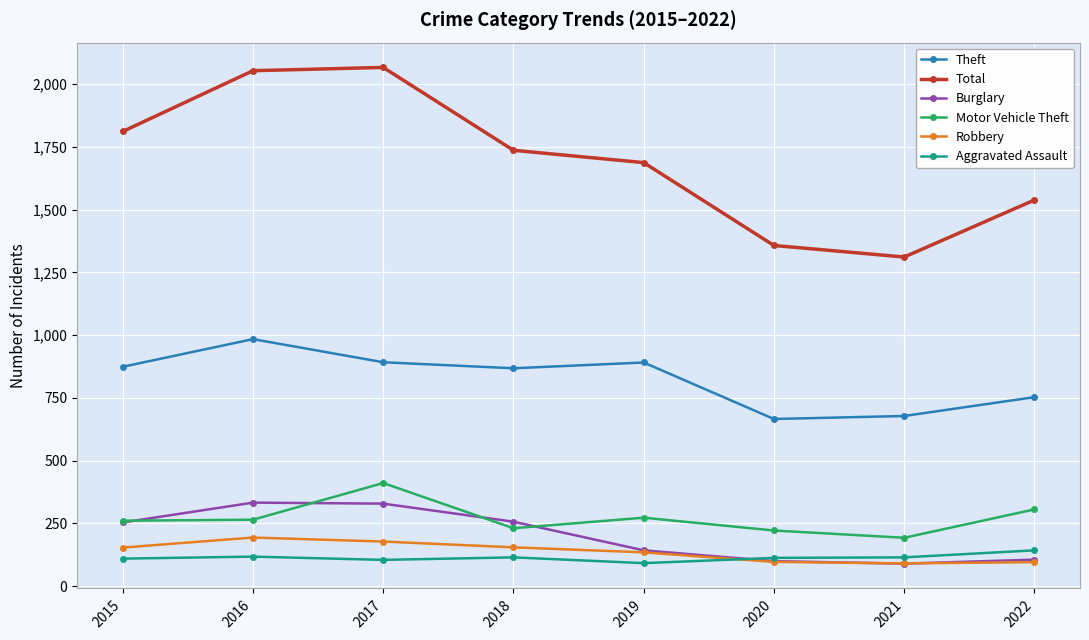

Which series has the largest range (max minus min)?

Total